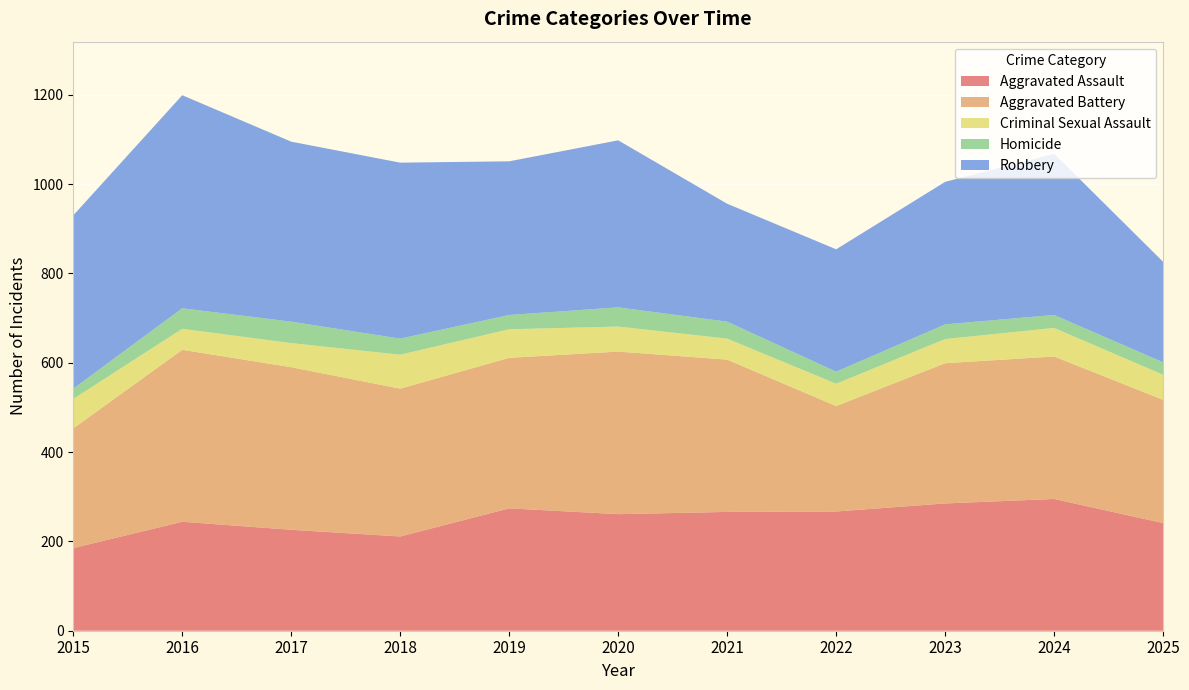

Reading left to right, transcribe all the data shown in this chart.

Aggravated Assault: 185	244	226	211	274	261	266	267	285	295	241
Aggravated Battery: 268	385	364	331	337	364	341	236	314	319	276
Criminal Sexual Assault: 66	47	54	76	64	56	47	50	54	64	56
Homicide: 23	46	48	36	32	43	38	27	33	29	28
Robbery: 388	477	403	394	344	374	264	274	319	361	225